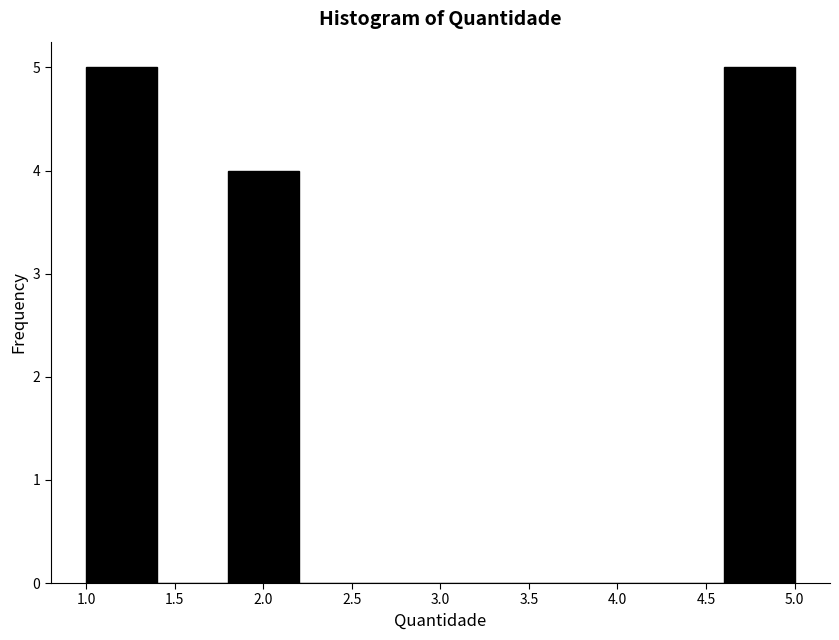

What is the height of the bar covering 4.6 to 5.0 on the x-axis? The values are not printed on the chart, so give them approximately, as read against the axis.

5